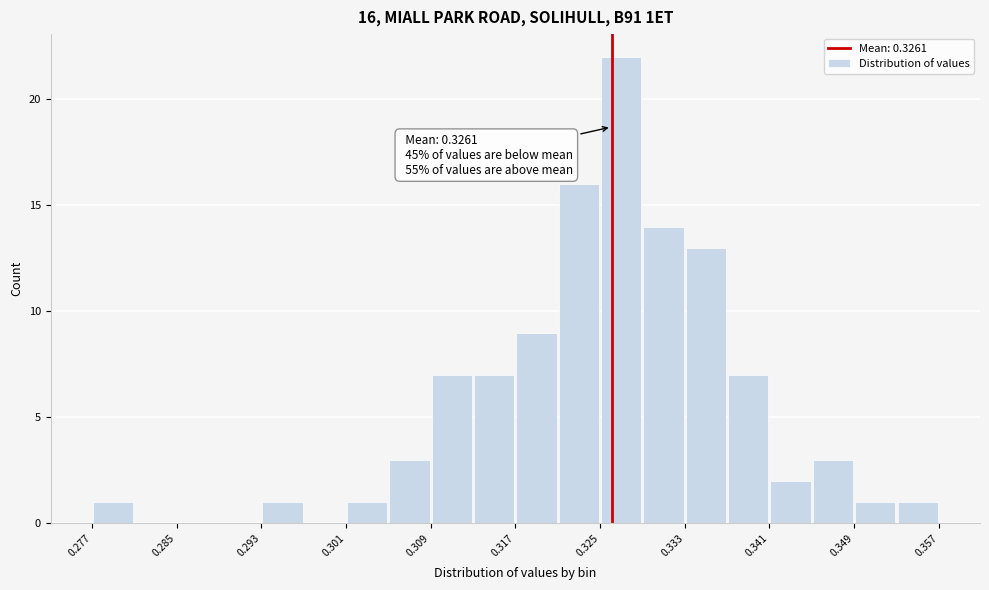

Over which range of the x-axis is the bar tallest?

0.325 to 0.329